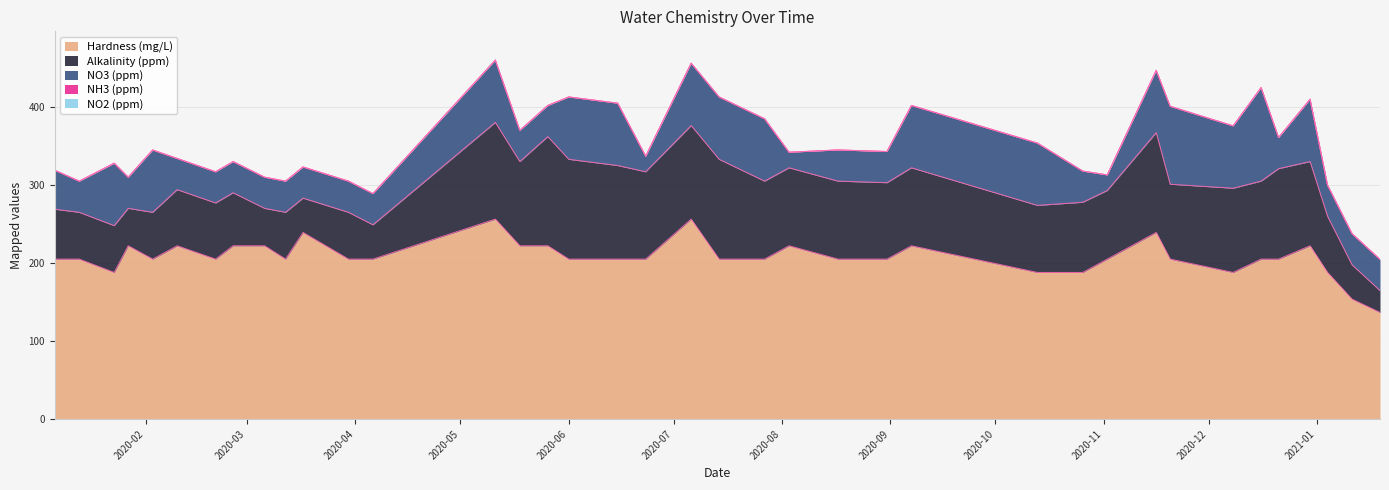

What is the lowest value of the Hardness (mg/L) series?

136.8